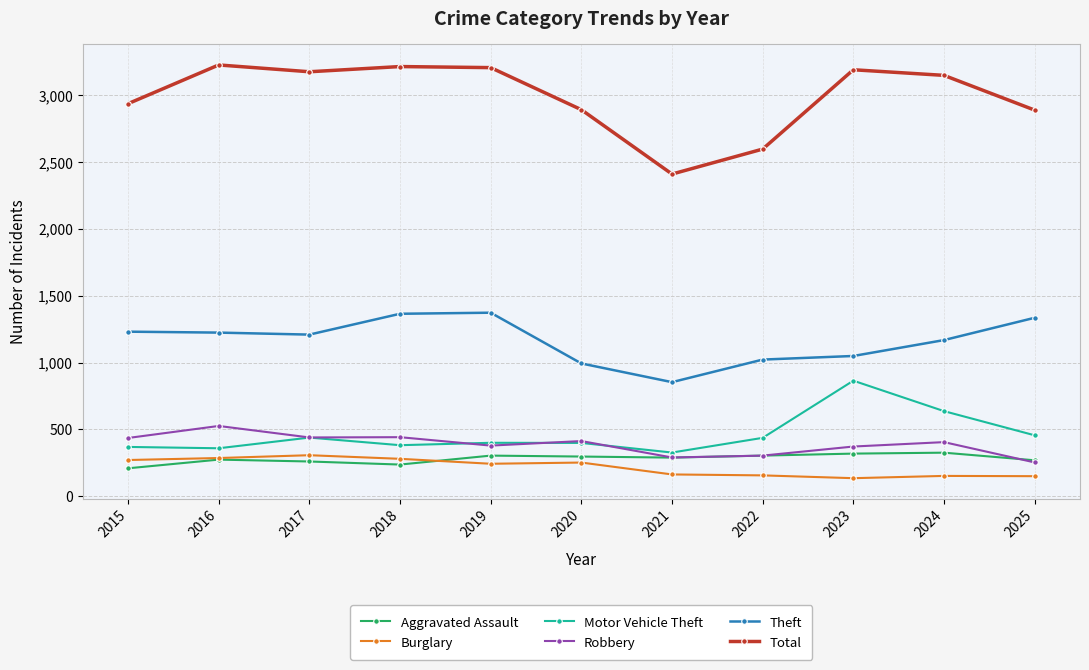

At which category does Total reach its first local valley?

2017